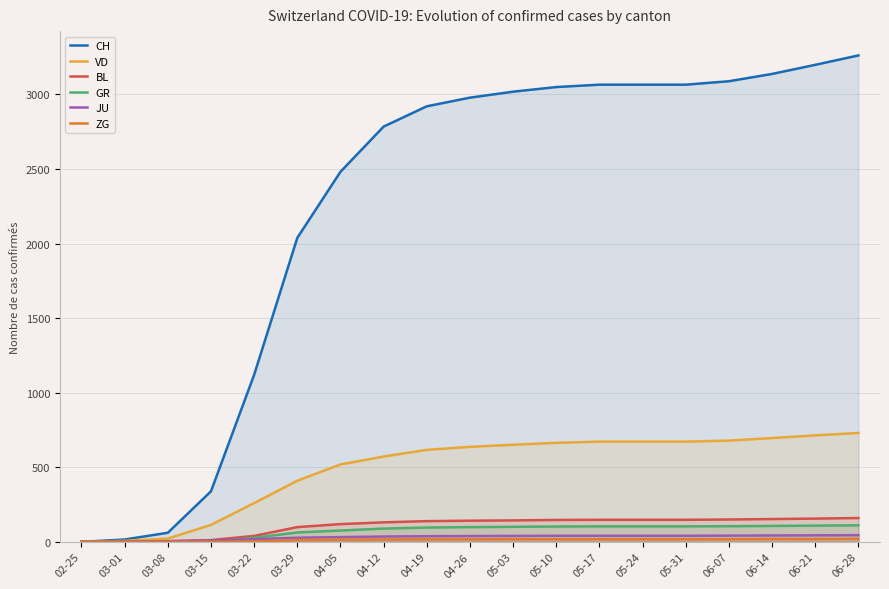

What are all the series names shown in the legend?

CH, VD, BL, GR, JU, ZG